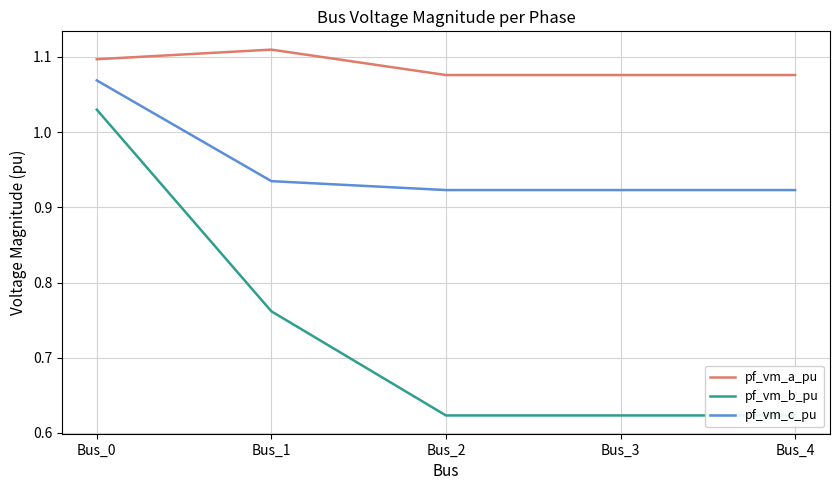

Is it true that pf_vm_b_pu equals 0.2 at Bus_2?

False